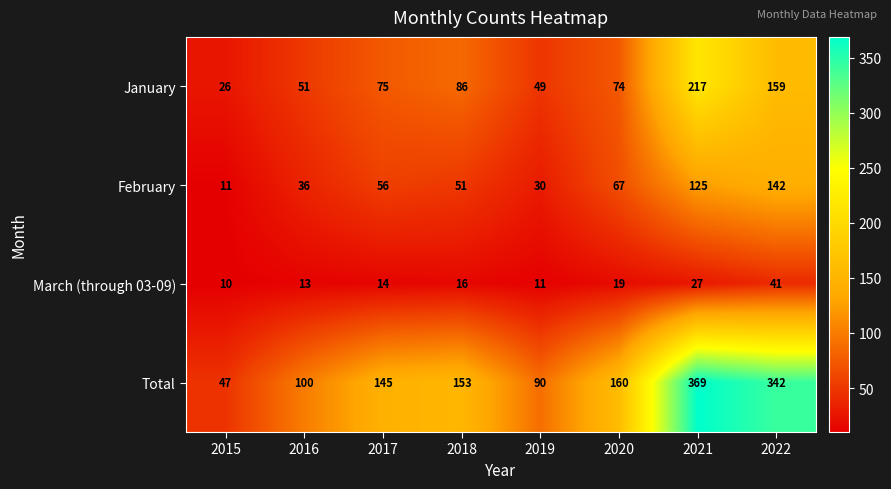

How many series are shown in this chart?

4